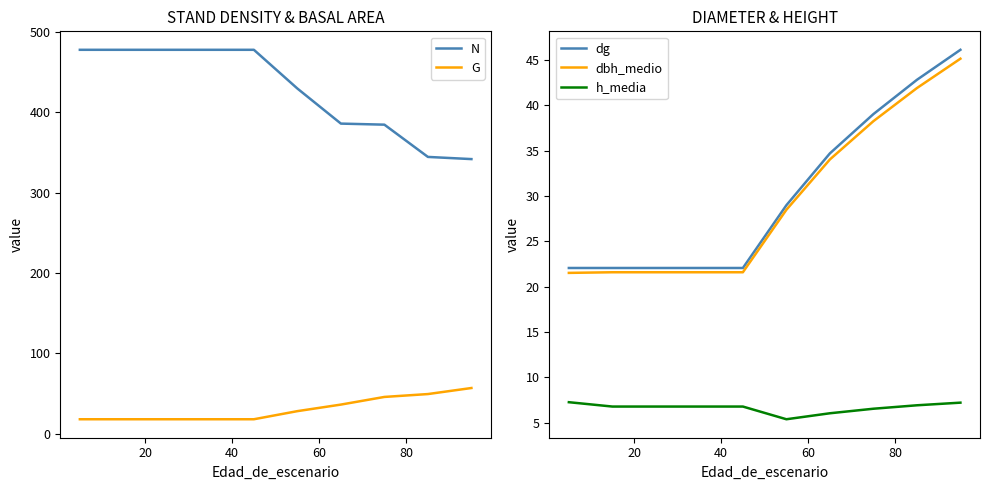

What is the highest value of the h_media series?

7.3